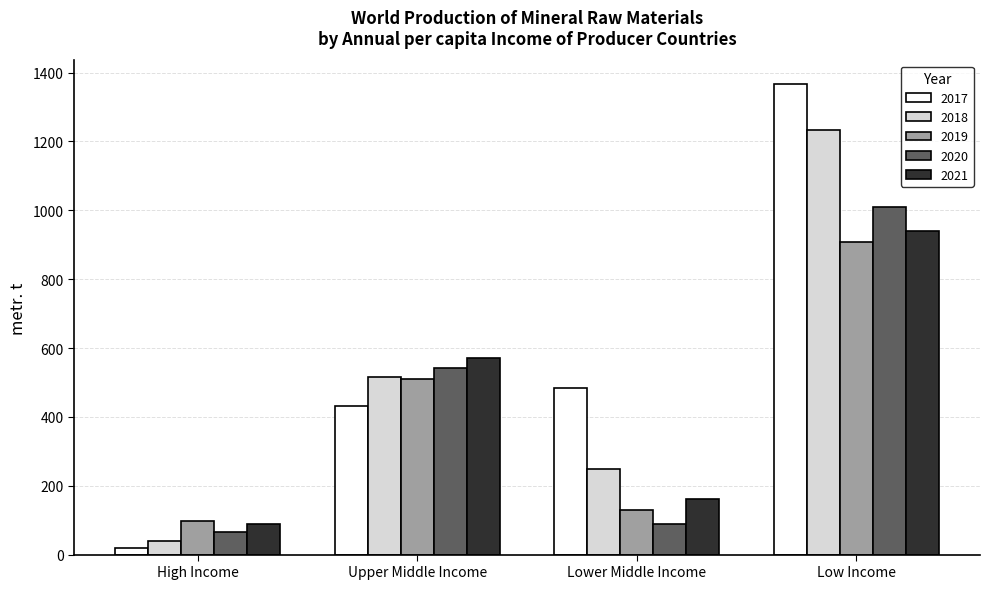

What is the value of the 2017 bar at the 2nd from the left?

431